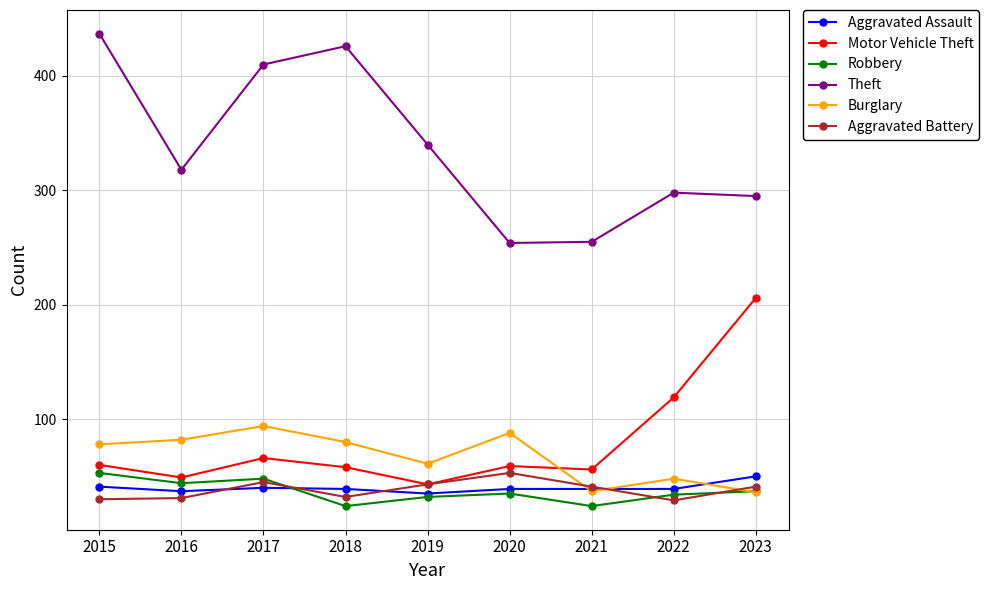

What is the value of the Aggravated Battery point at the 3rd from the left?

45